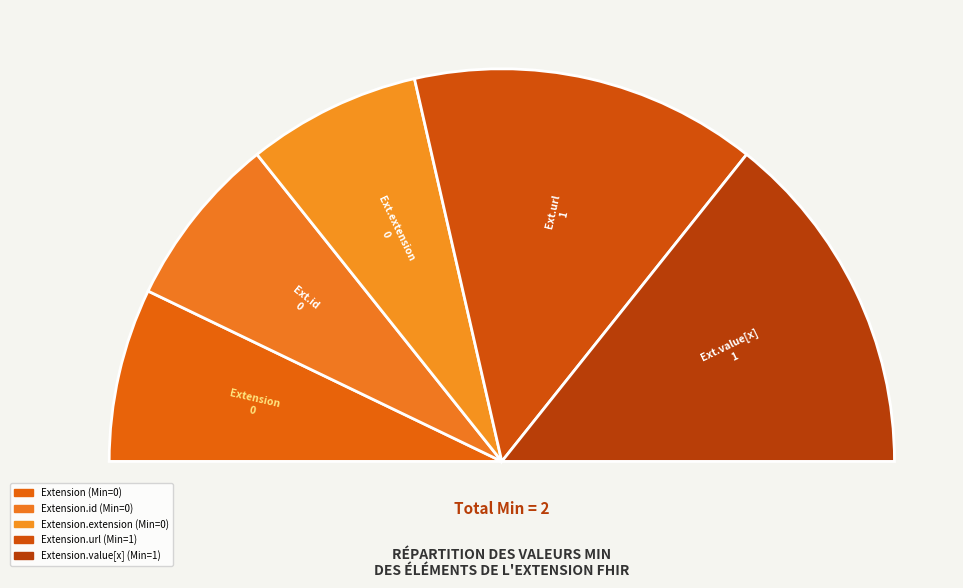

How many segments does this pie chart have?

5